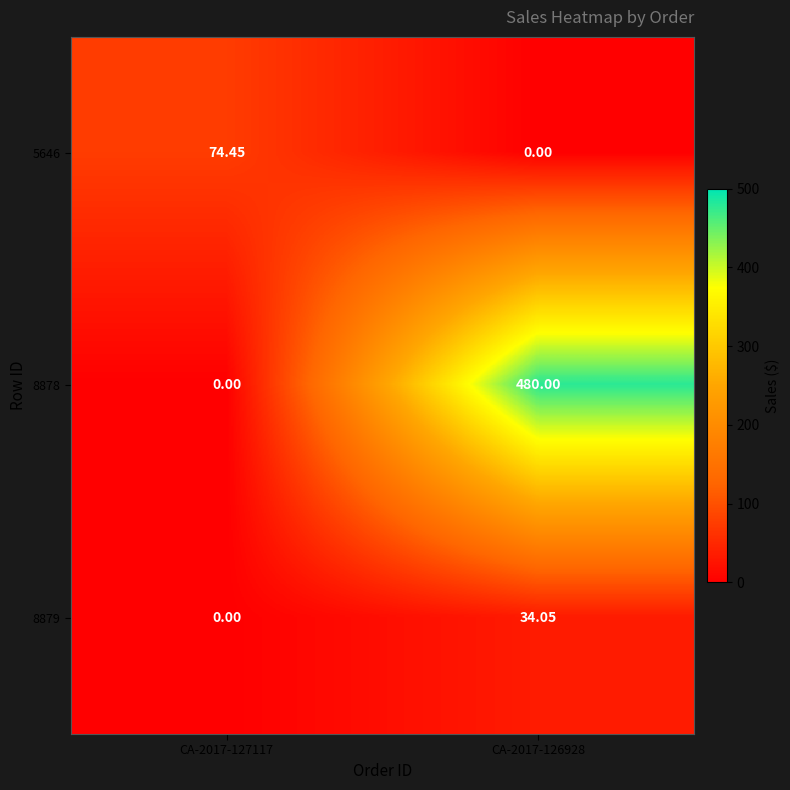

What is the spread (max minus min) of values at CA-2017-126928?

480.0